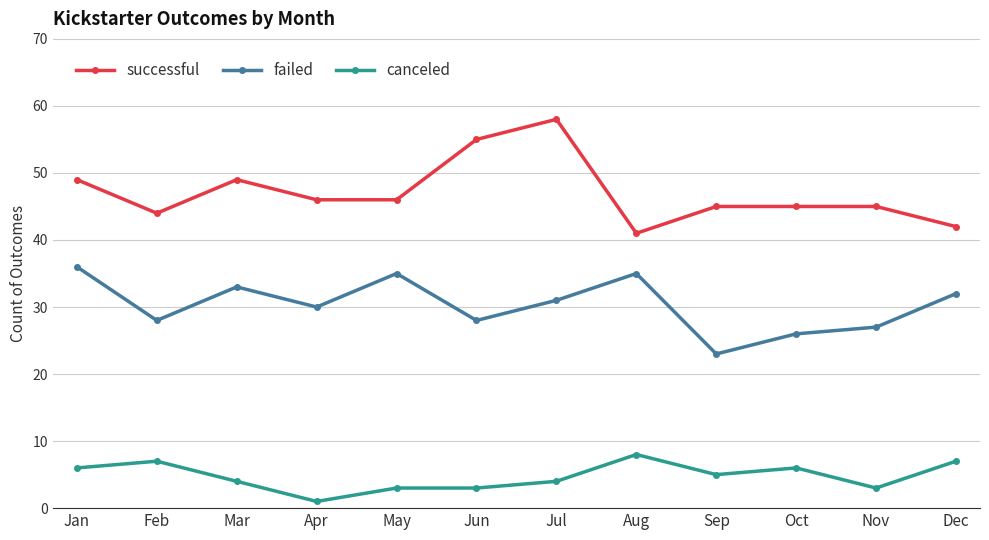

At which category is the sum across all series the highest?

Jul